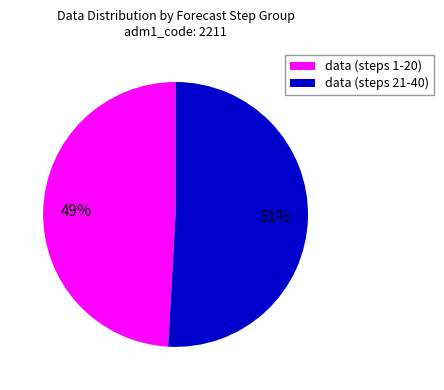

To the nearest percent, what percentage of the pie is data (steps 21-40)?

51%